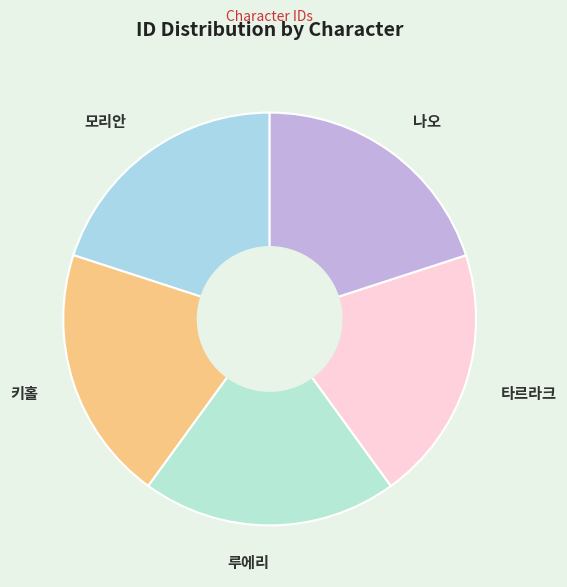

Do 루에리 and 타르라크 together represent more than half of the pie?

No